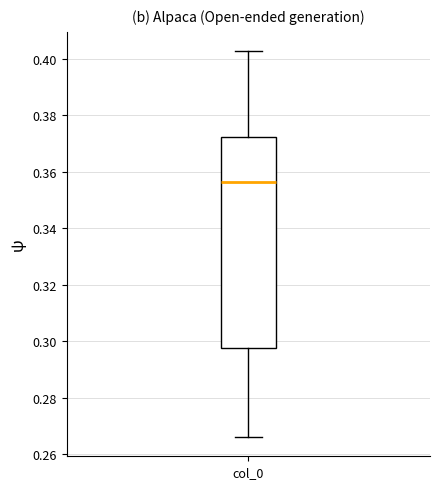

Transcribe this box plot: give where the median line is, the range the box spans, and where the two whiskers end, as read against the y-axis. The values are not printed on the chart, so give them approximately, as read against the axis.

median 0.356, box 0.298 to 0.372, whiskers 0.266 to 0.402